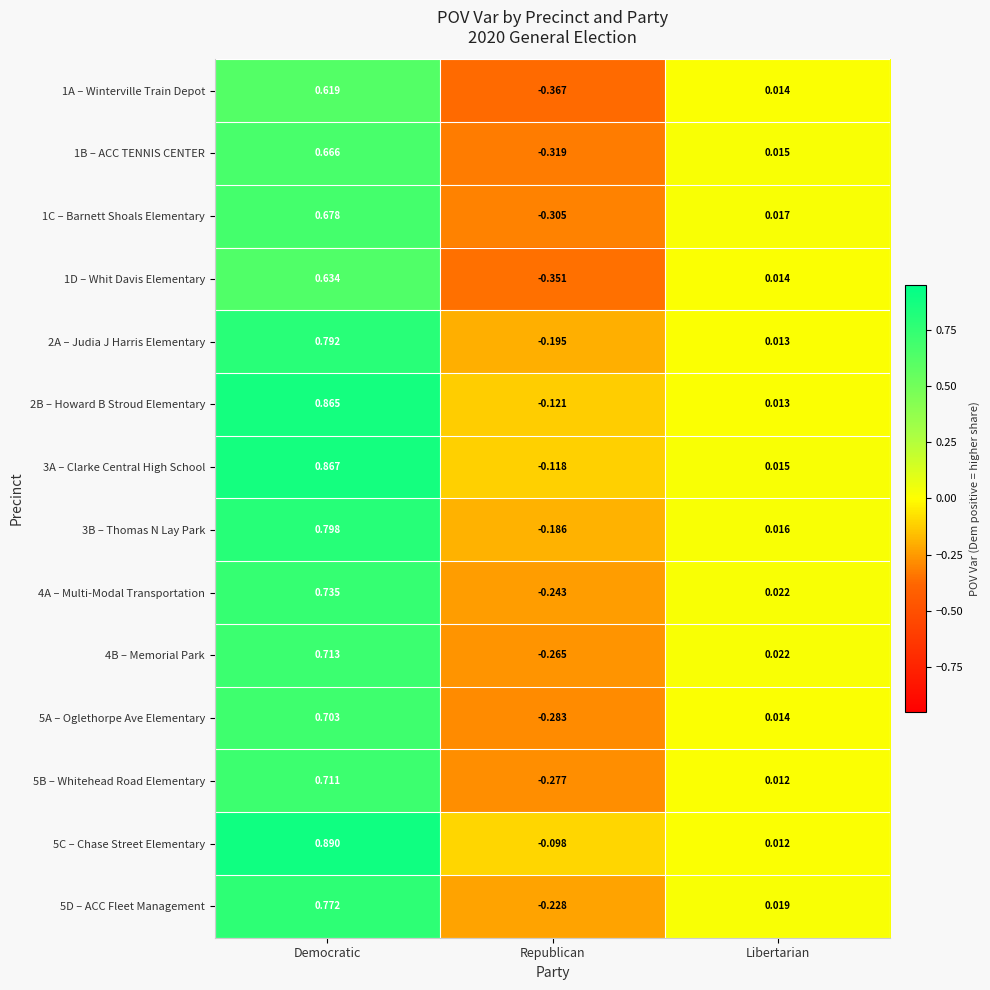

Which label corresponds to the smallest value in the chart?

Republican